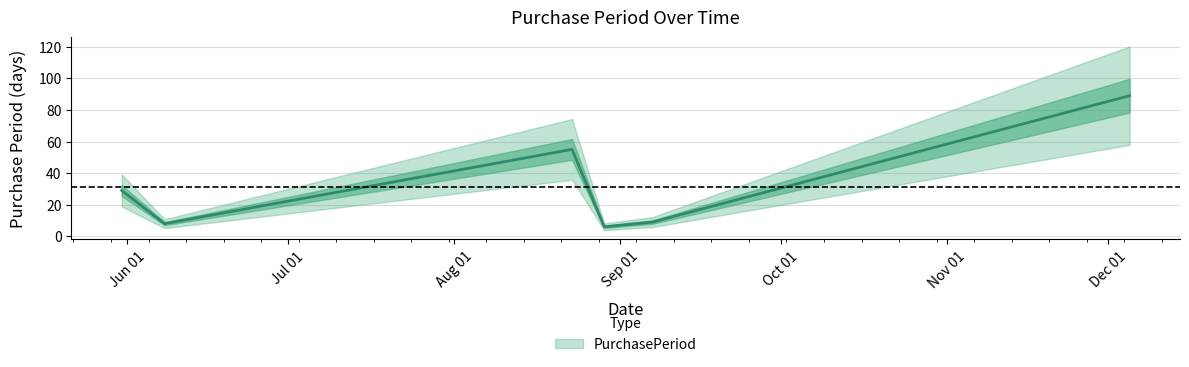

List the labels in order of value, smallest first.

2017-08-29, 2017-06-08, 2017-09-07, 2017-06-29, 2017-05-31, 2017-08-23, 2017-12-05